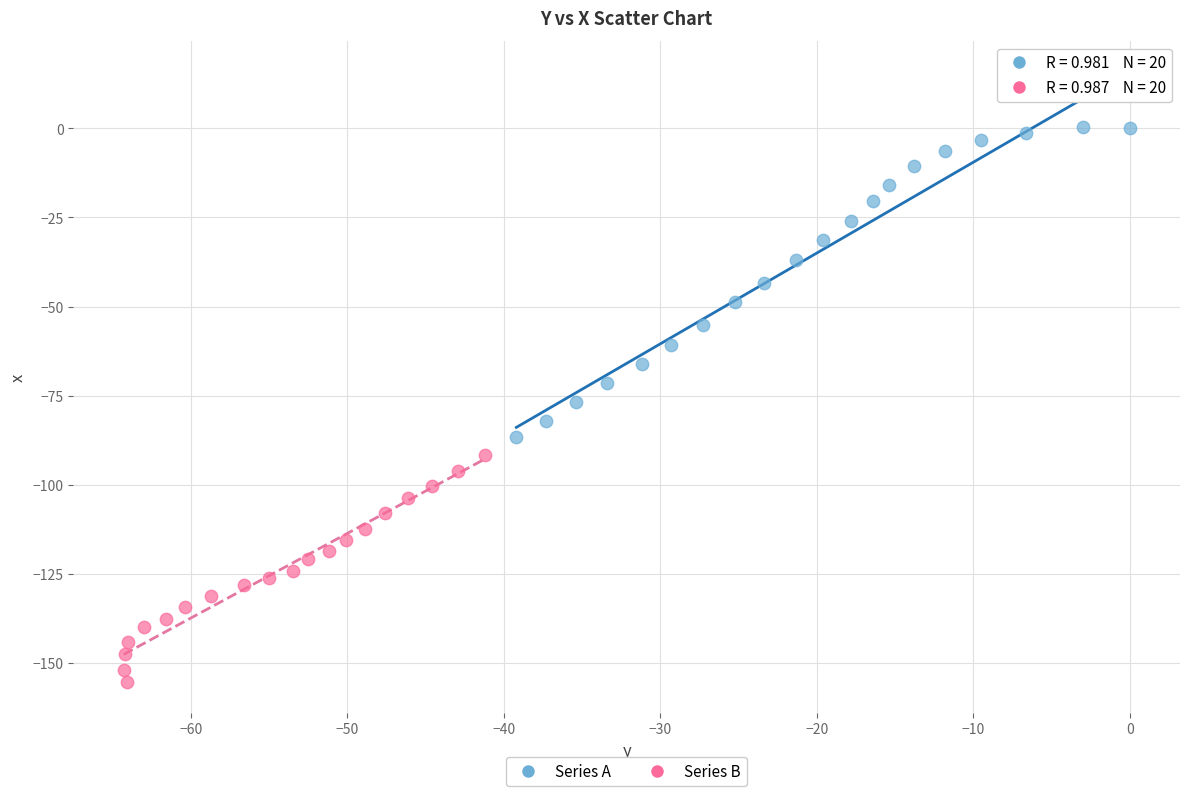

Which series reaches the maximum Y coordinate?

Series A